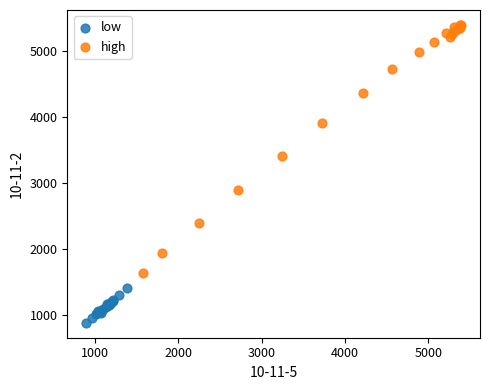

What are all the series names shown in the legend?

low, high